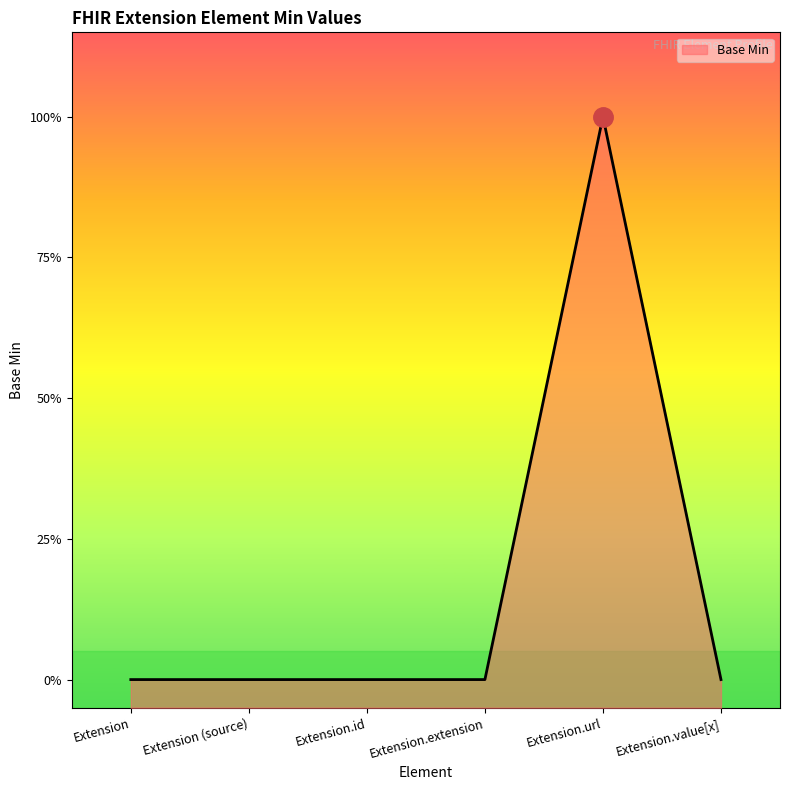

Rank the categories by value from lowest to highest.

Extension, Extension (source), Extension.id, Extension.extension, Extension.value[x], Extension.url